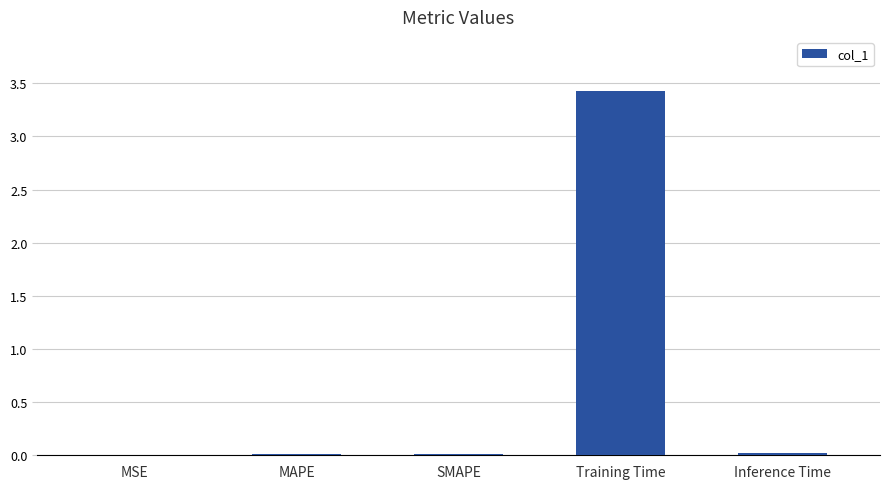

What is the maximum value shown in the chart?

3.4